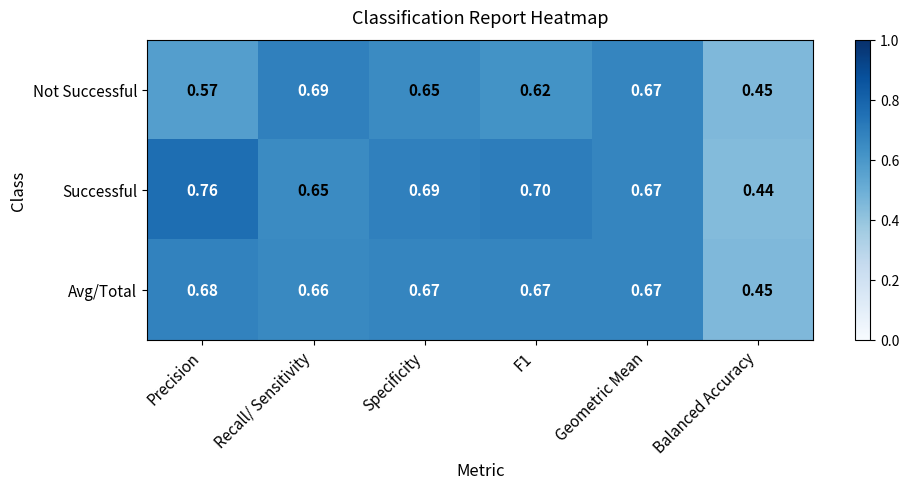

Which series has the largest total across all categories?

Successful